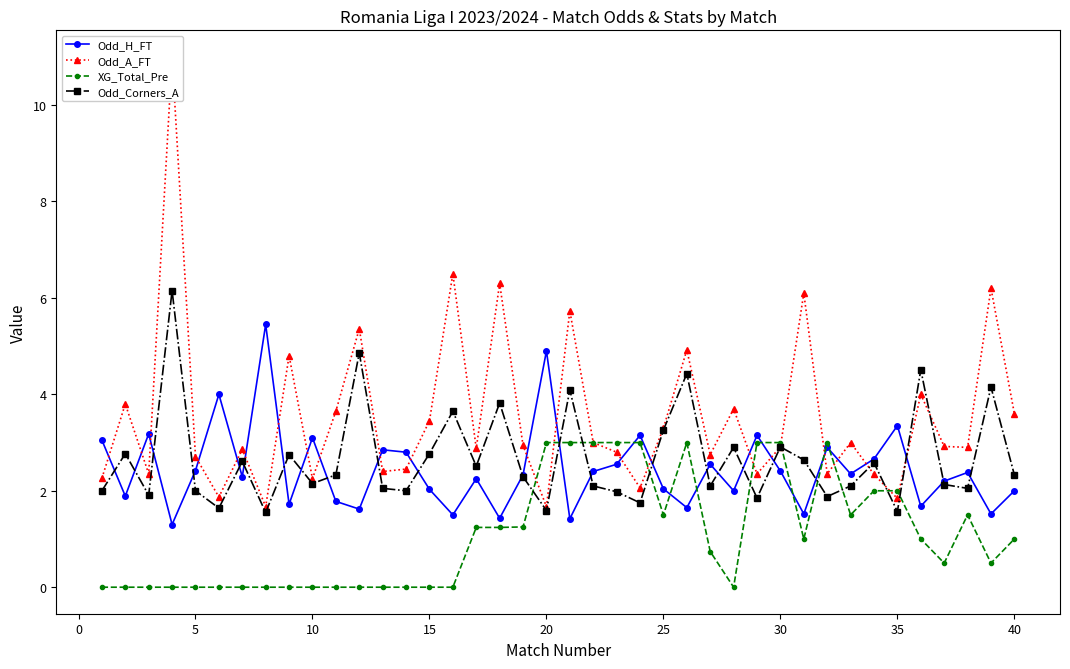

What is the average value of the Odd_A_FT series?

3.5